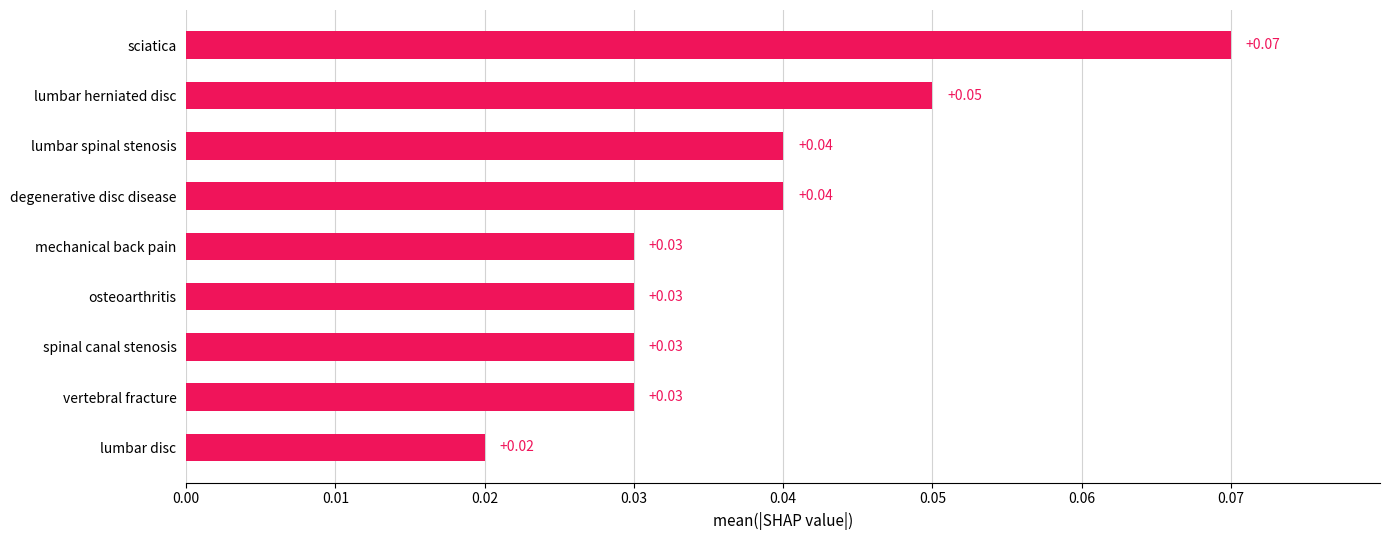

At which category does the chart reach its minimum across all series?

lumbar disc